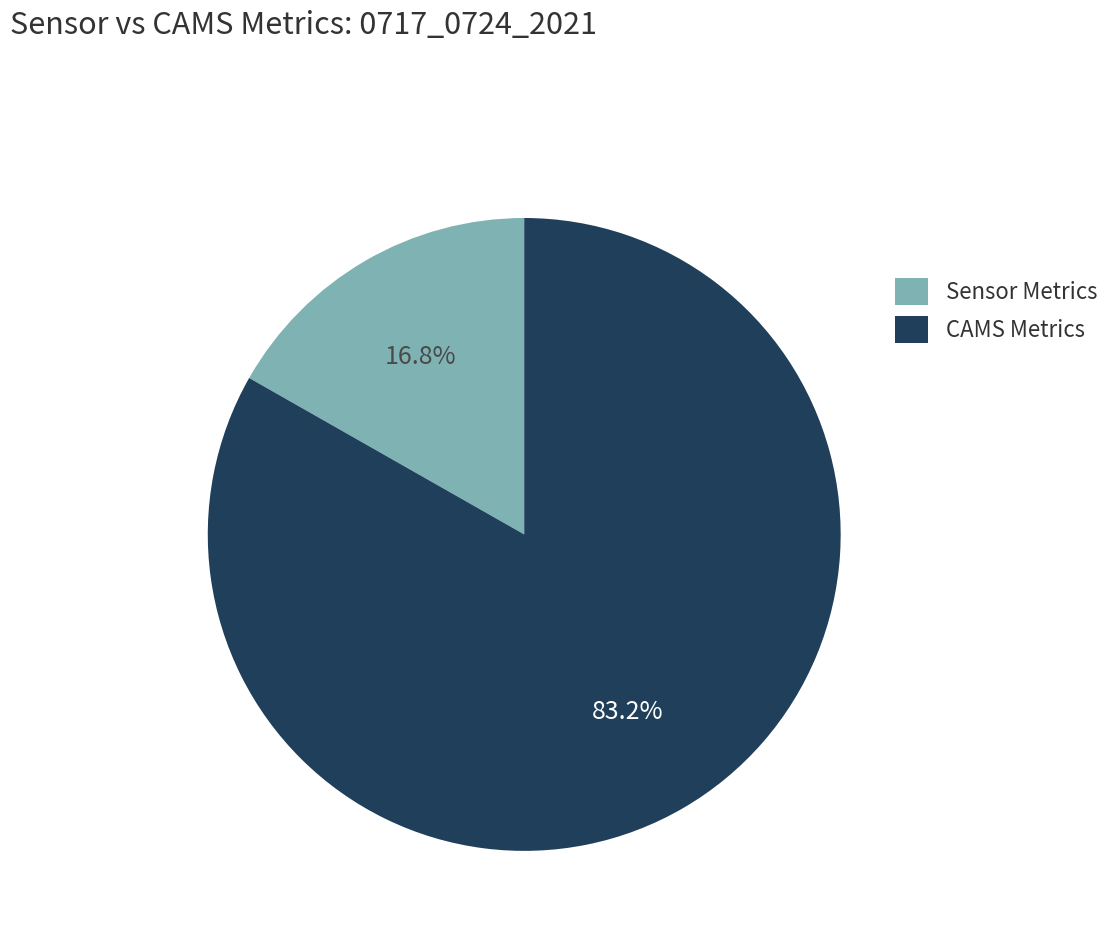

To the nearest percent, what is the difference between the largest and smallest slice percentages?

66%